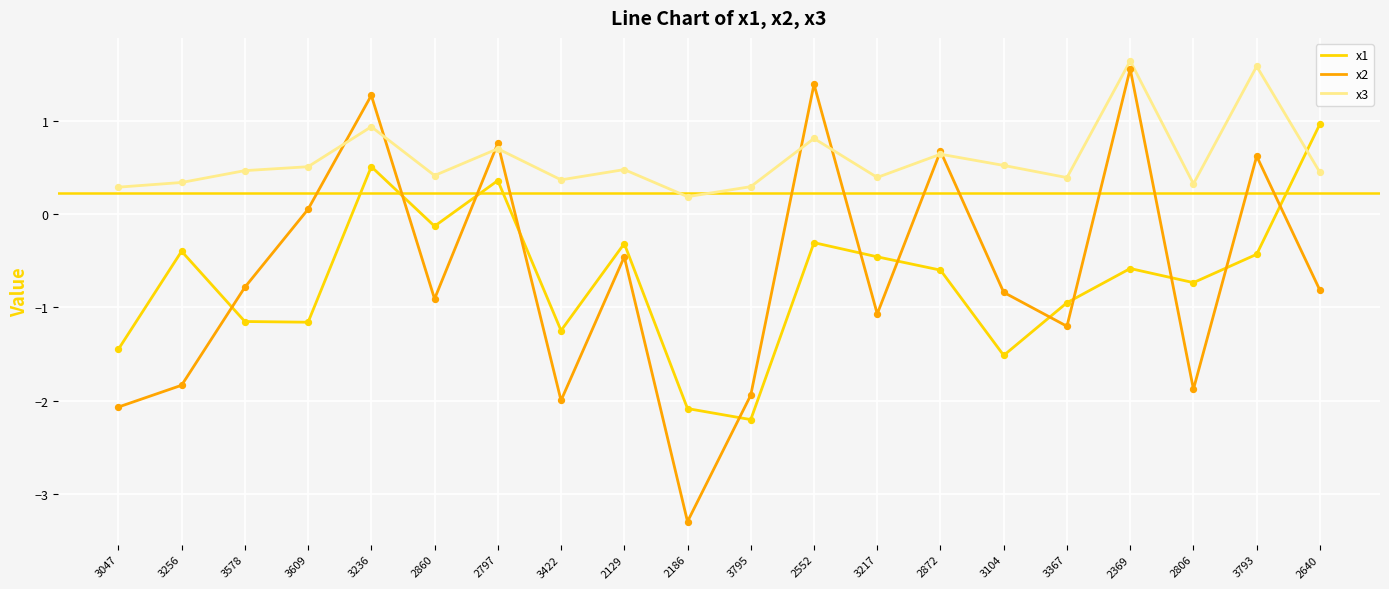

Which series has the largest range (max minus min)?

x2